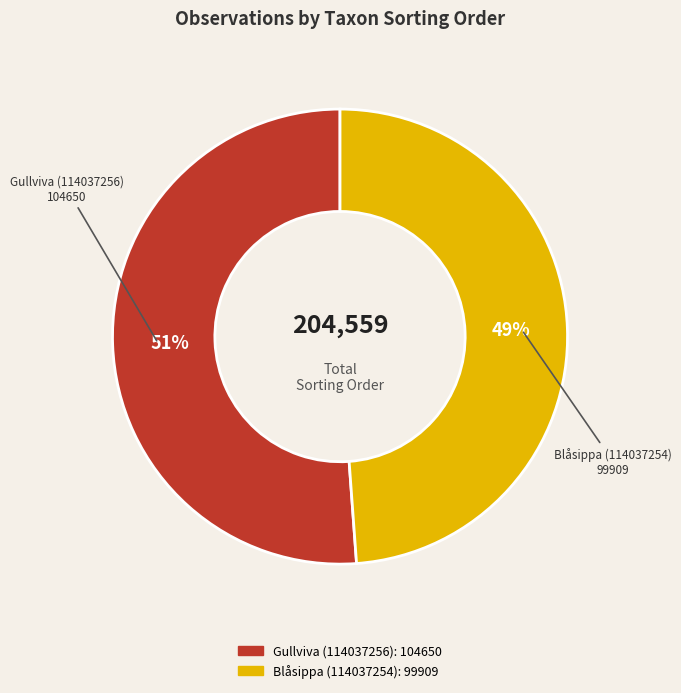

To the nearest percent, what is the average slice percentage?

50%